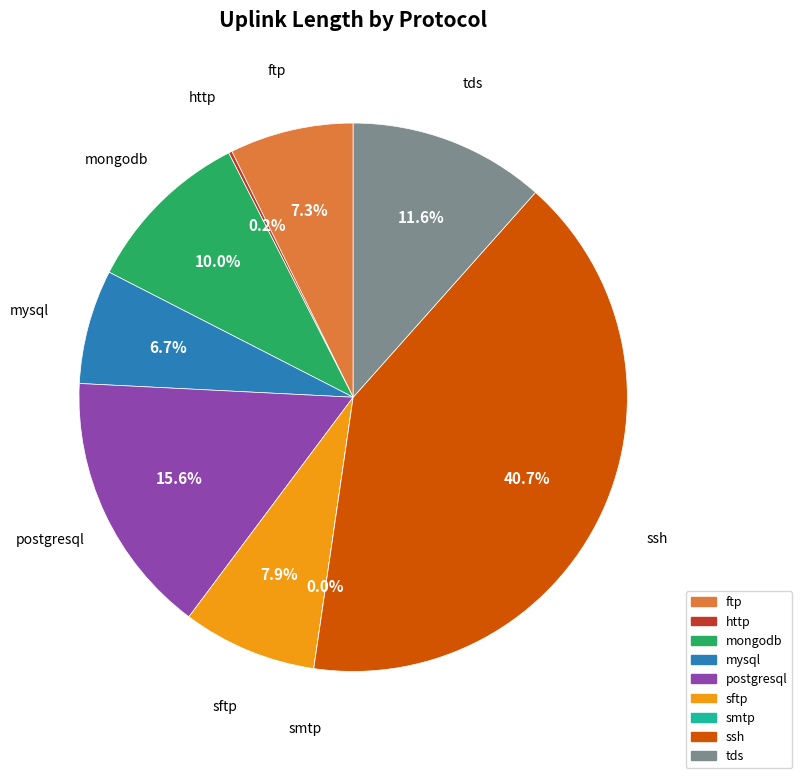

What percentage is the tds slice, to the nearest percent?

12%